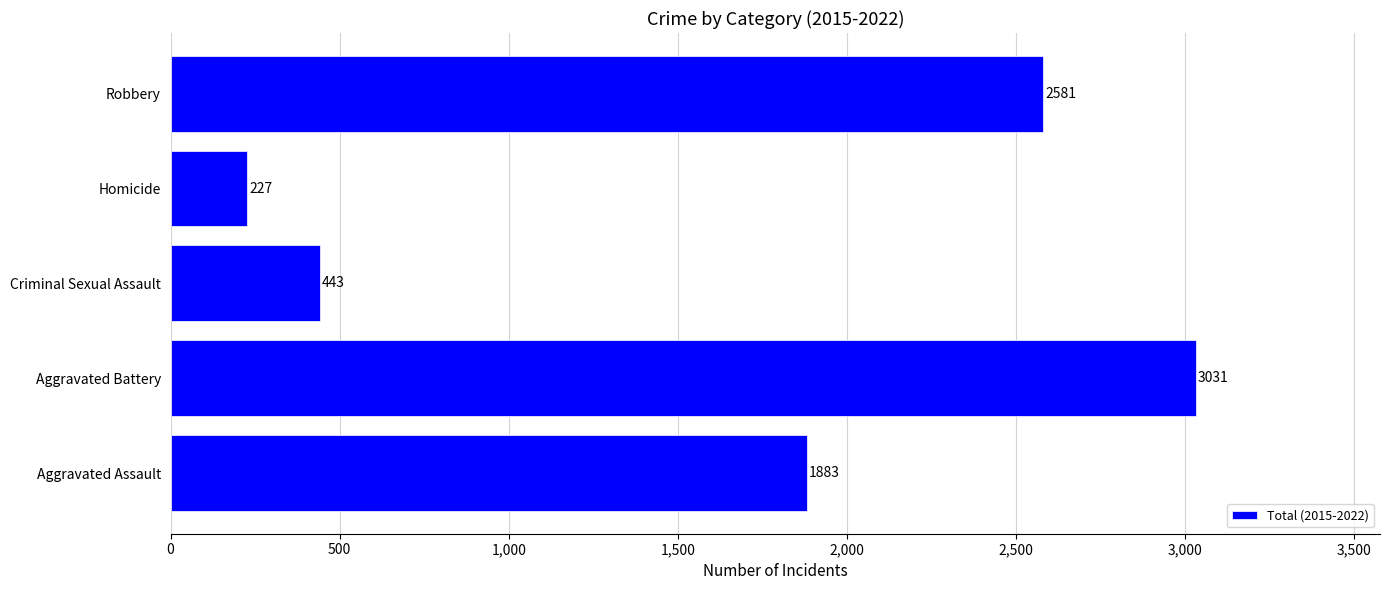

Does the chart contain any negative values?

No